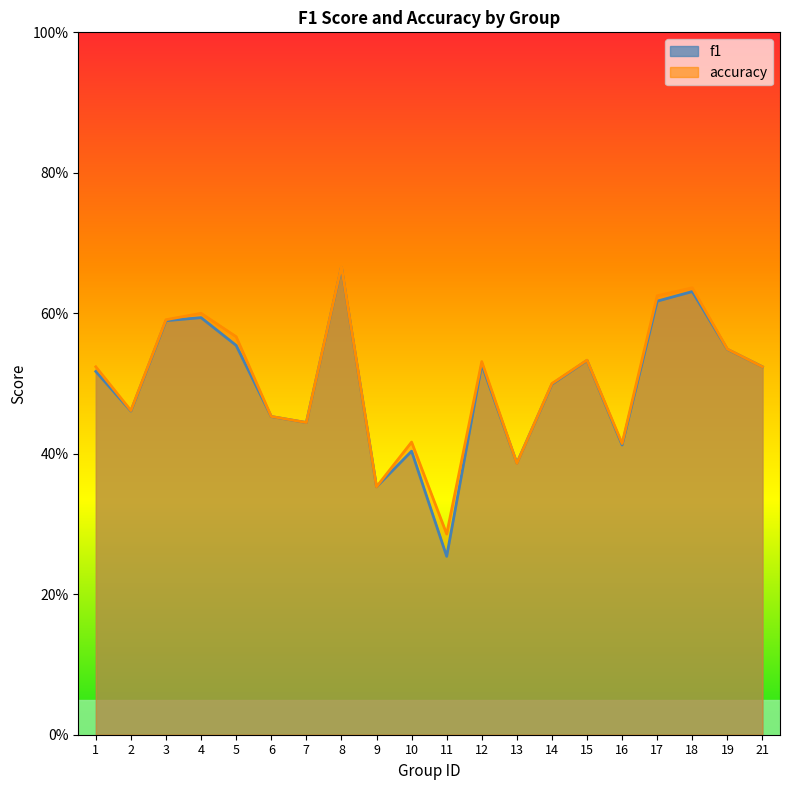

Is it true that f1 equals 0.9 at 8?

False